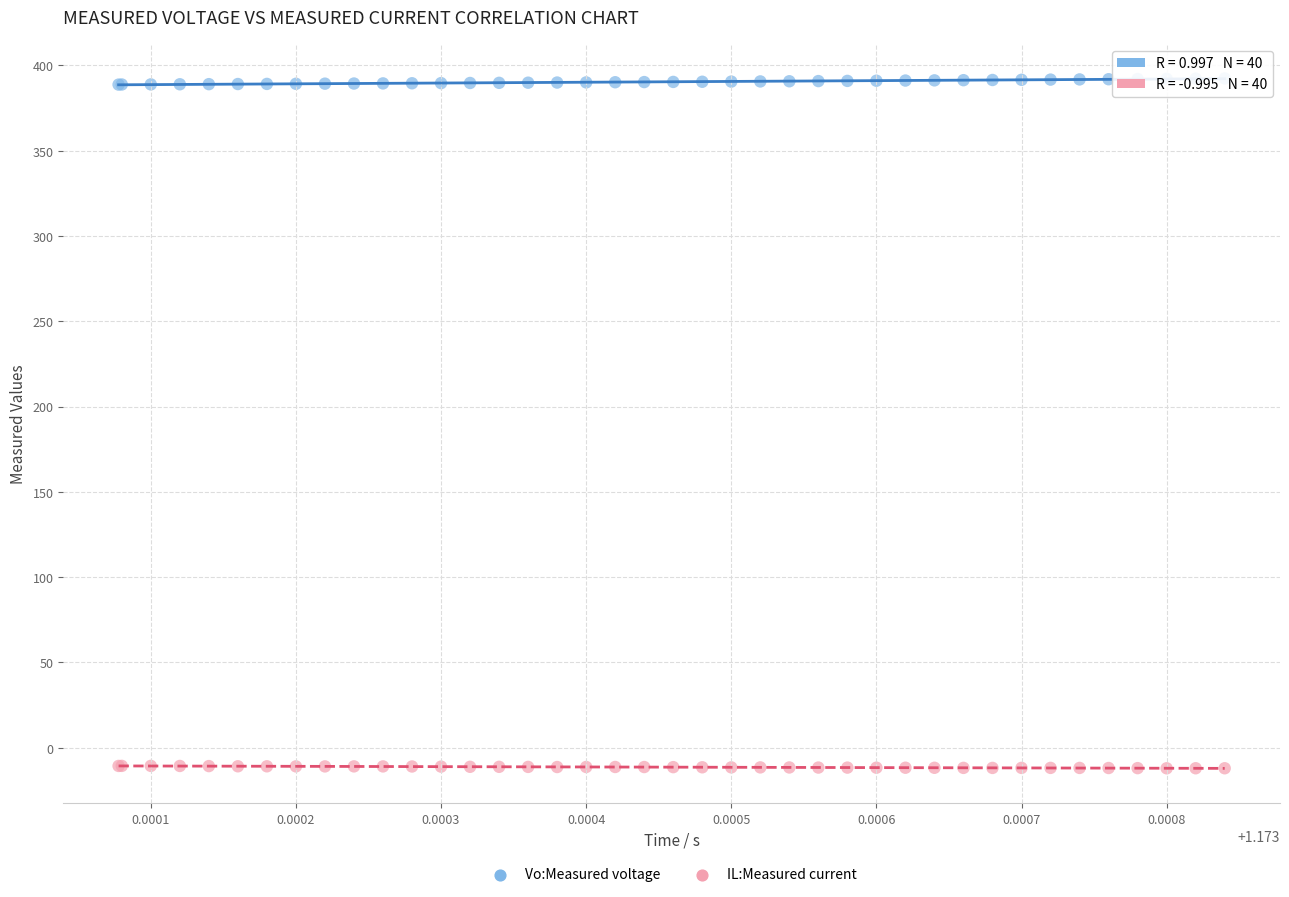

Which series contains the lowest Y value?

IL:Measured current